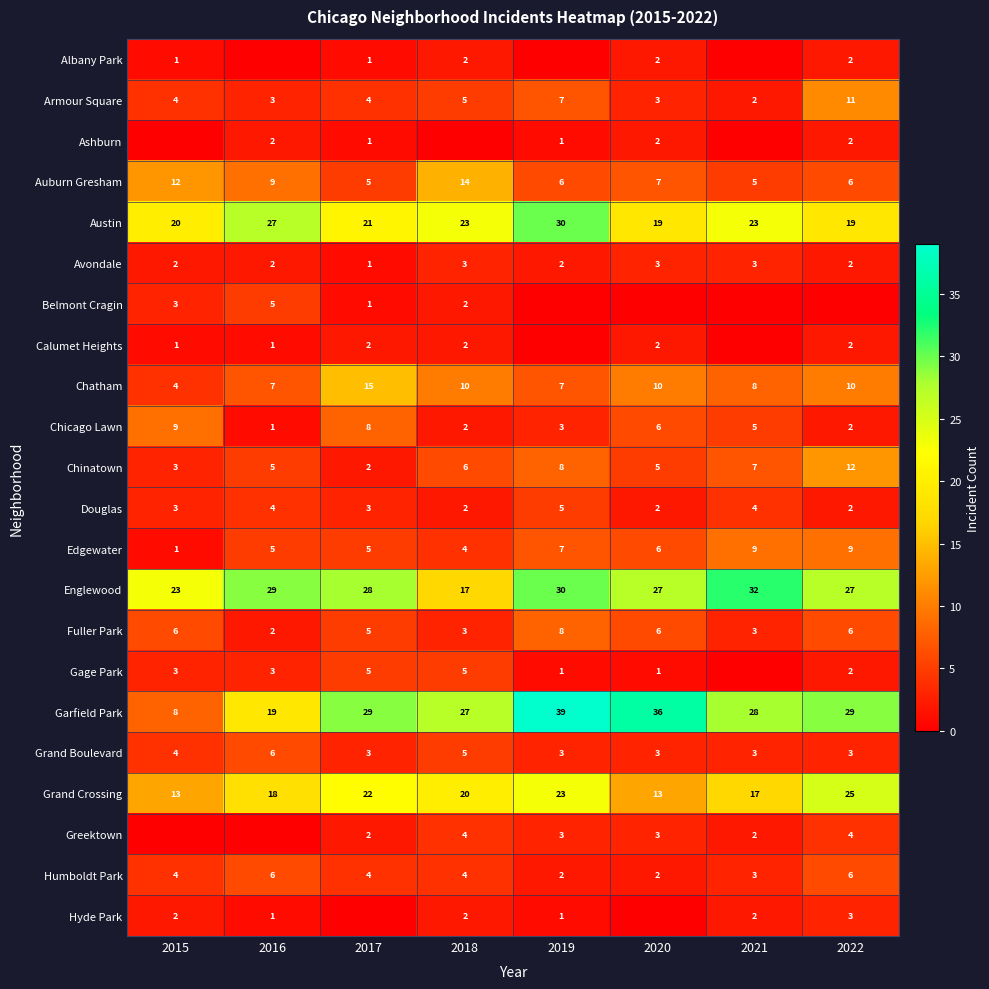

Is the value of Chatham at 2022 greater than the value of Grand Crossing at 2019?

No